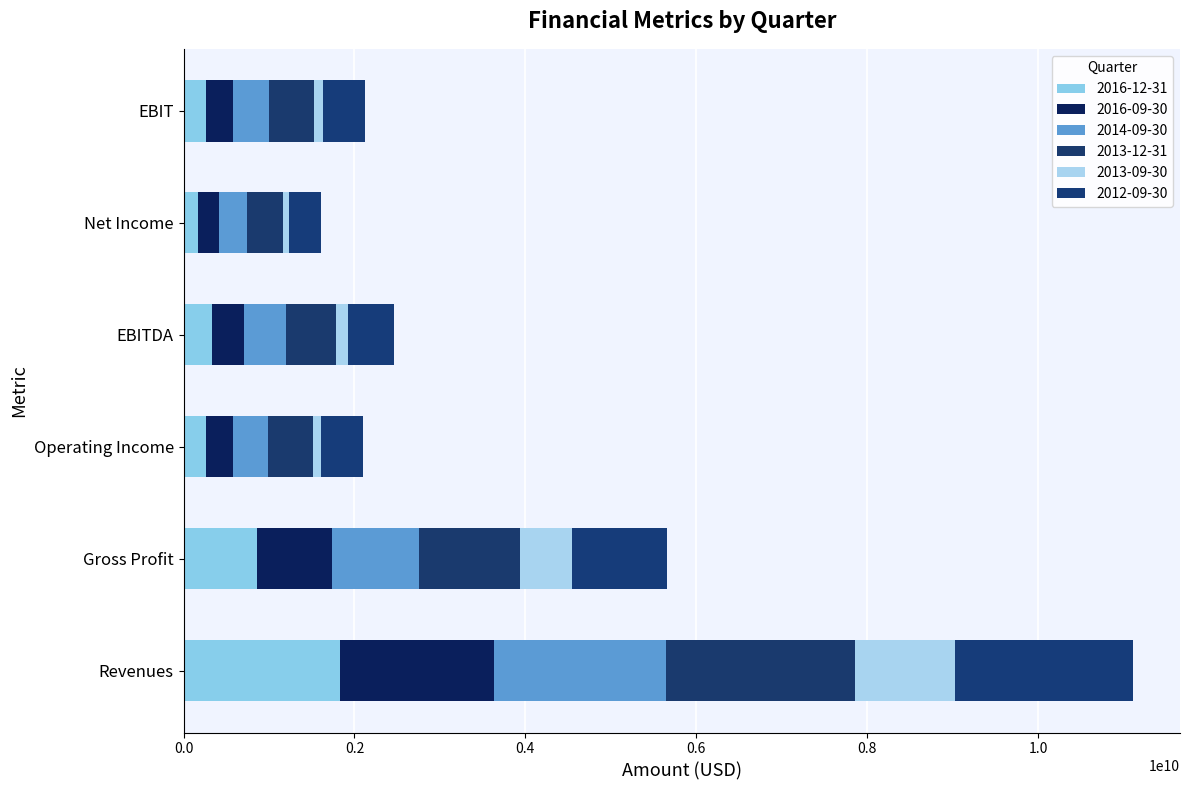

Which series has the largest range (max minus min)?

2013-12-31